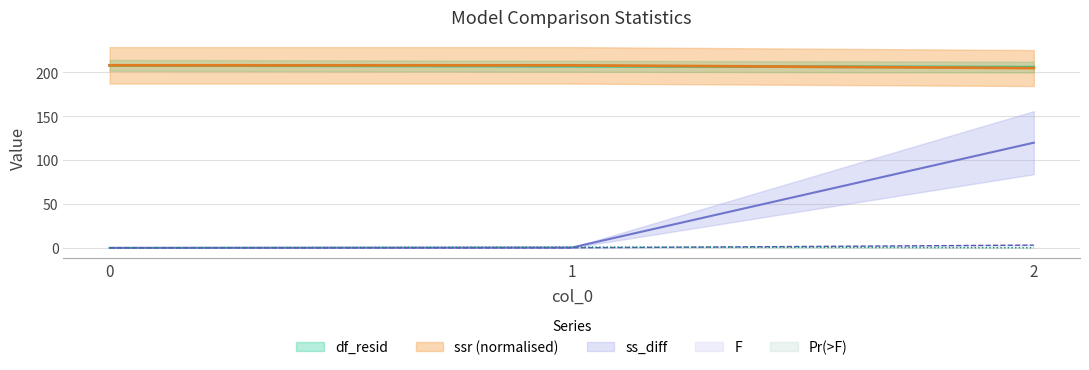

How many values in Pr(>F) are above zero?

2